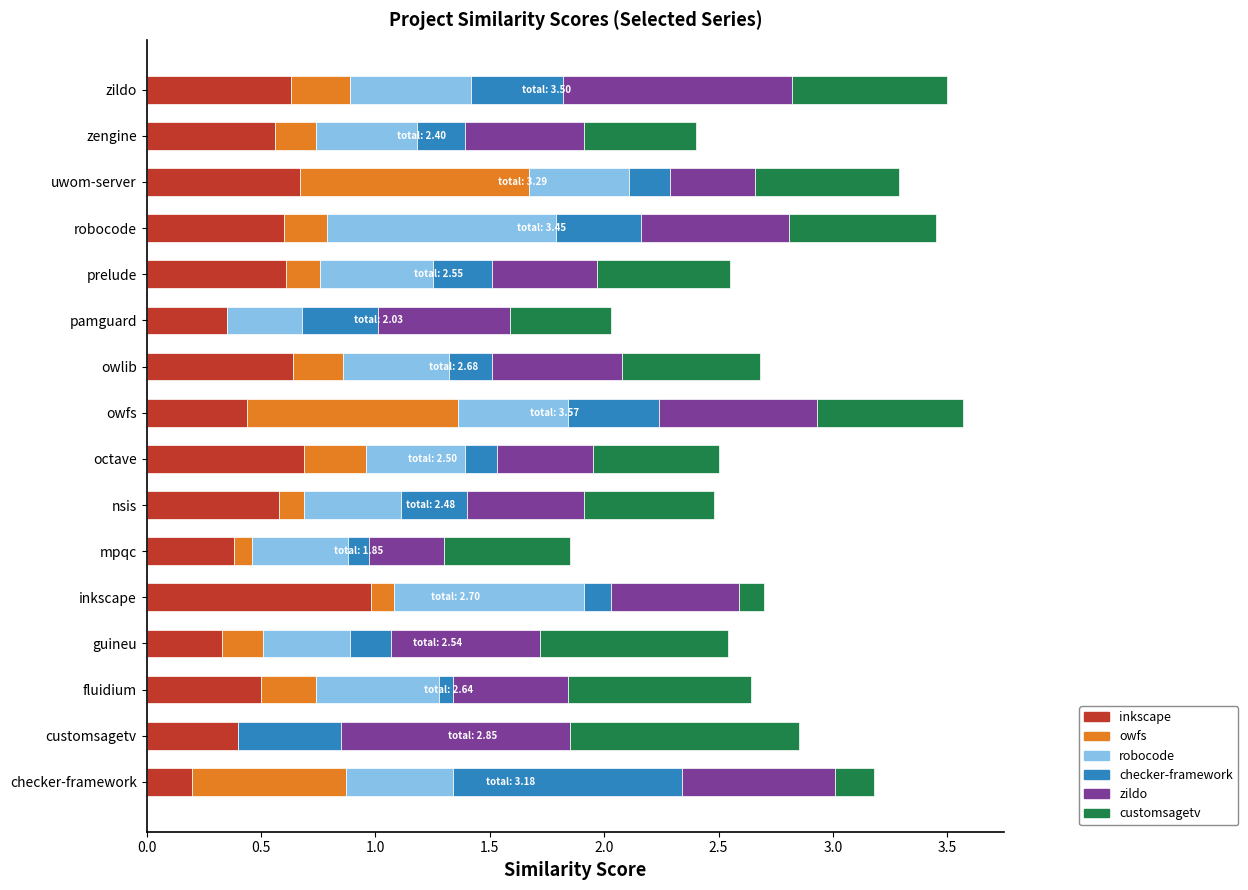

What is the total value across all series at owfs?

3.6